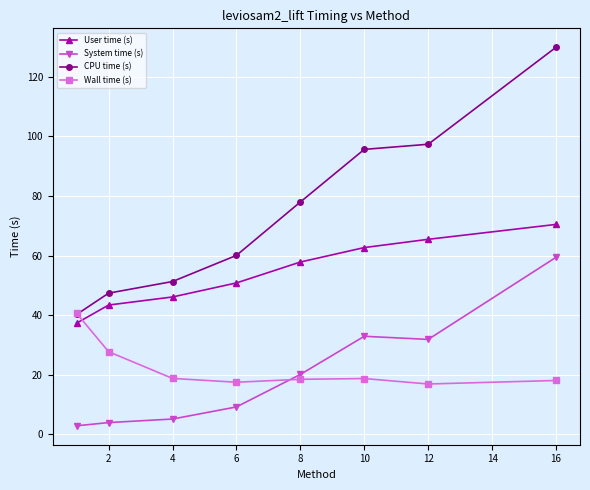

At how many categories does at least one series exceed 54?

5